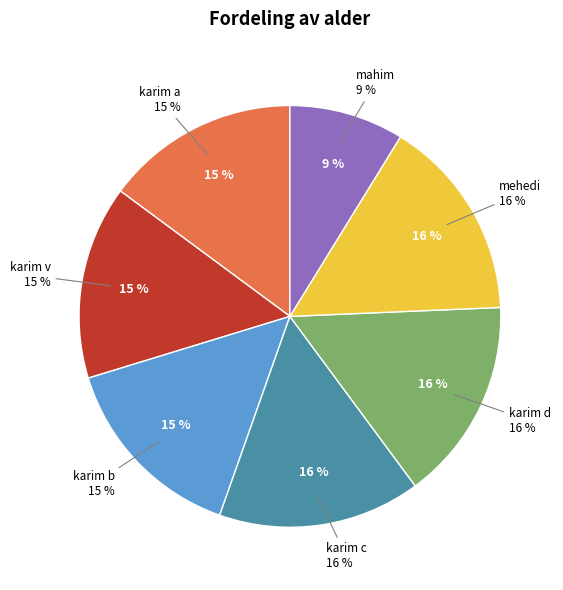

Is the sum of karim d and mahim greater than half?

No